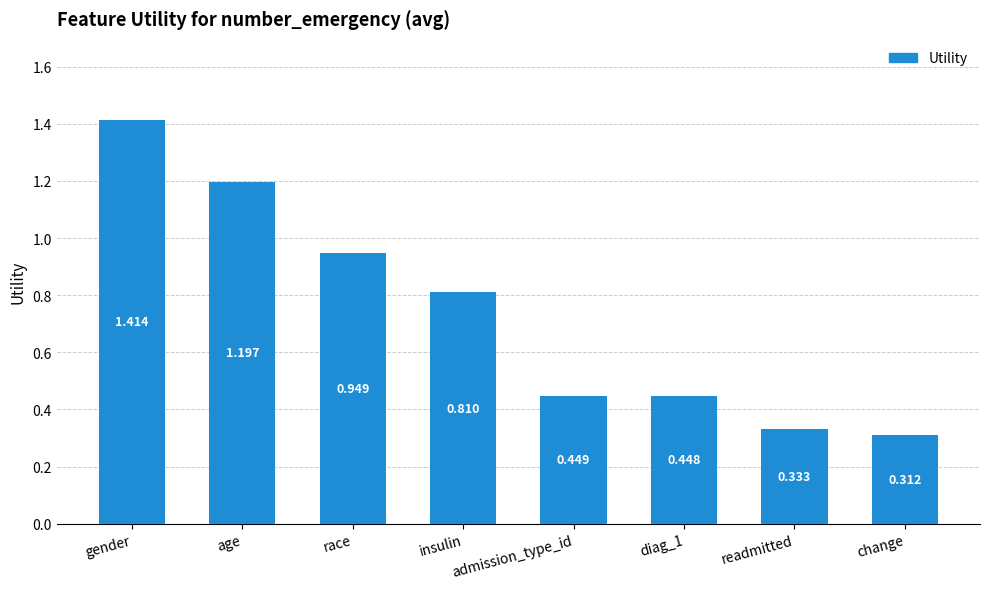

List the labels in order of value, largest first.

gender, age, race, insulin, admission_type_id, diag_1, readmitted, change